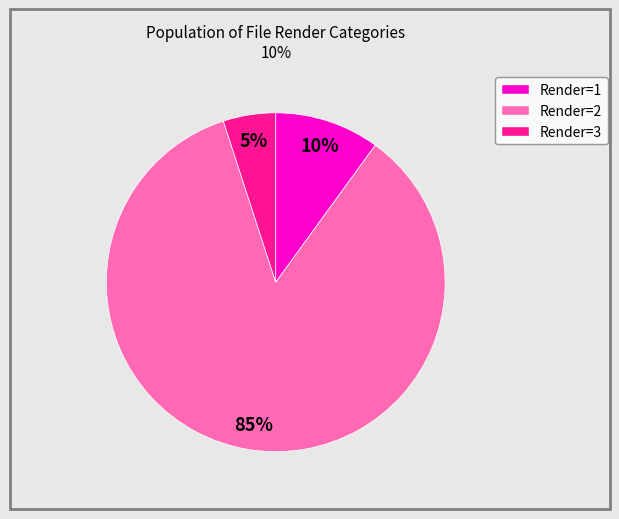

Does any single category account for the majority?

Yes